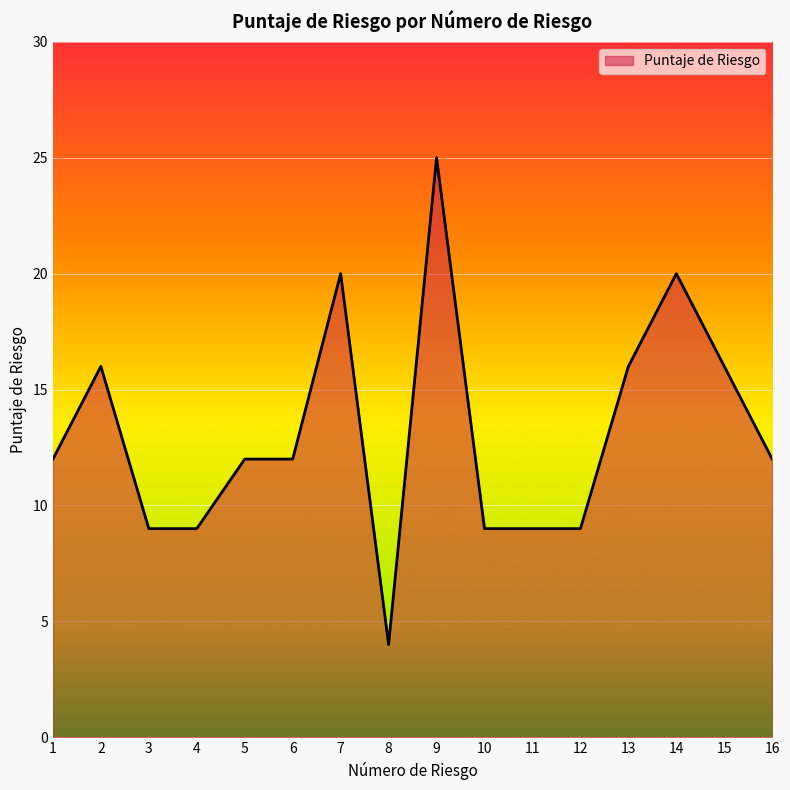

Where is the first local maximum?

2